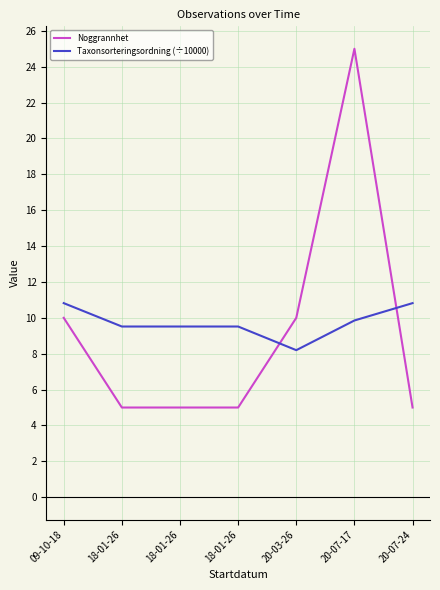

At which category is the sum across all series the highest?

20-07-17